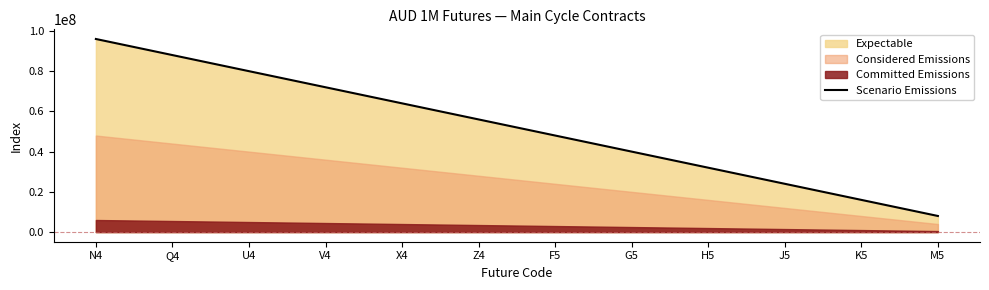

Is it true that the value at H5 is 17620058?

False